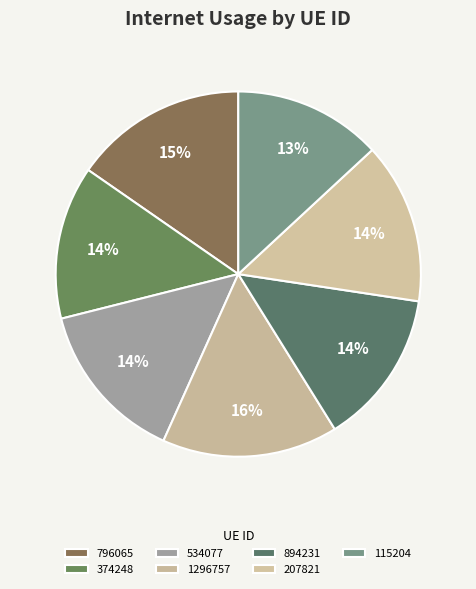

Which slice is the largest?

1296757